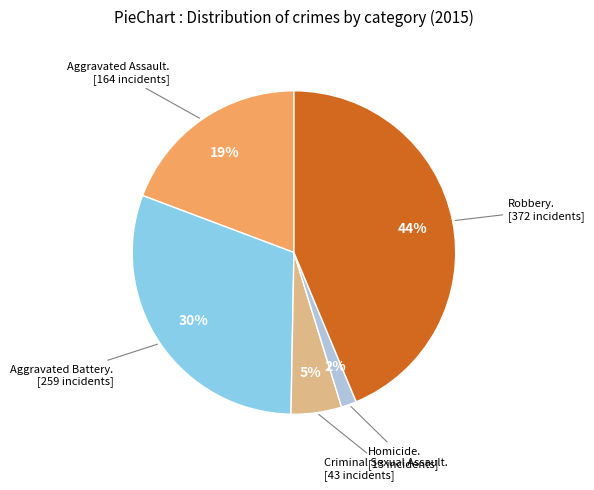

To the nearest percent, what is the average slice percentage?

20%